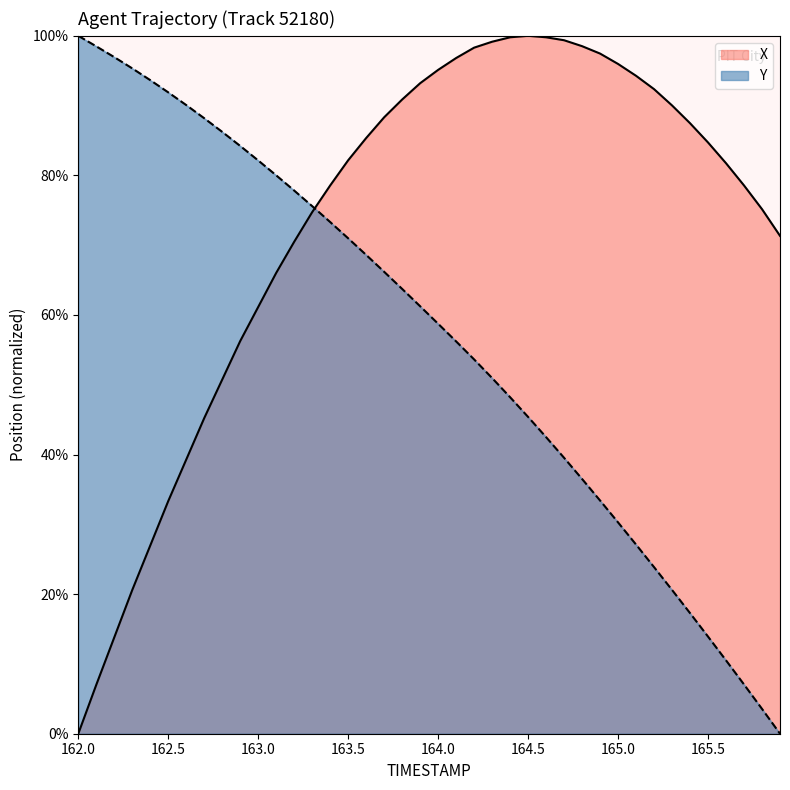

At how many categories does at least one series exceed 84?

30